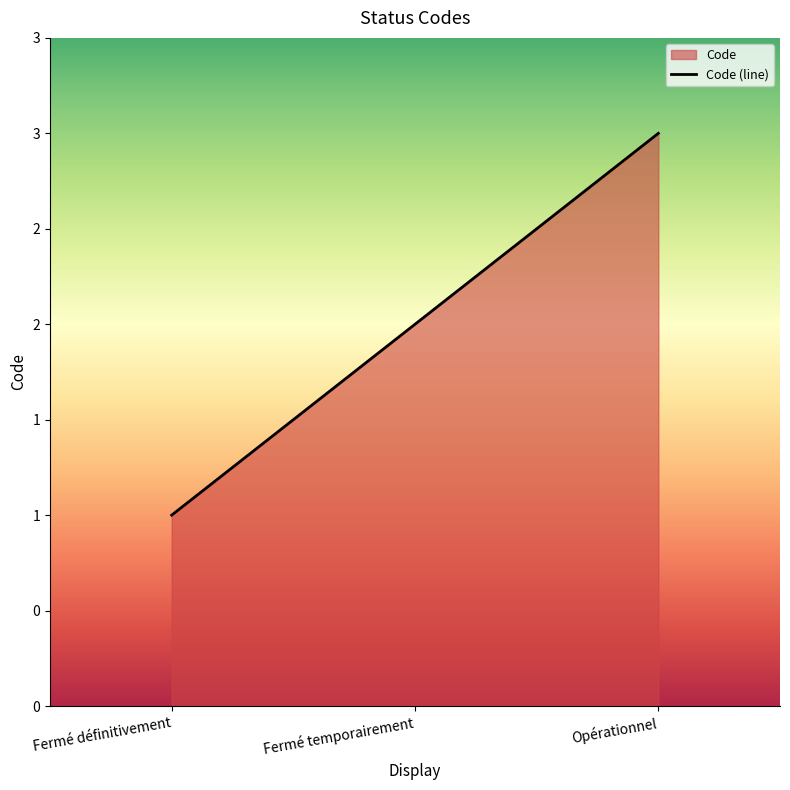

How many values are between 1 and 3?

3